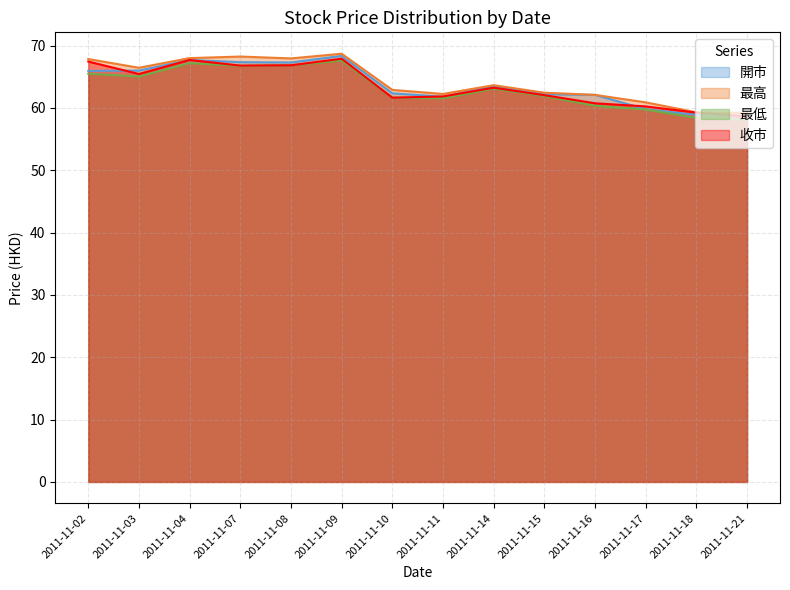

True or false: 收市 and 最高 cross at least once.

False